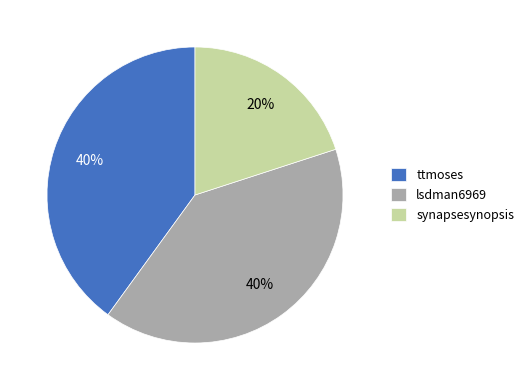

Between ttmoses and synapsesynopsis, which is larger?

ttmoses